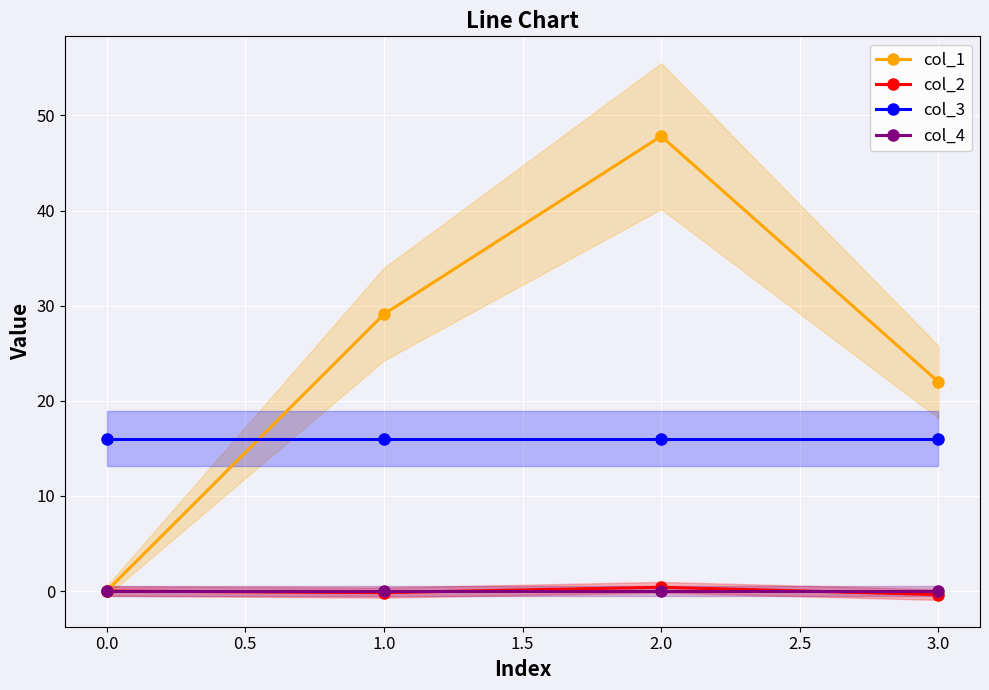

At which category does col_1 reach its first local peak?

2.0